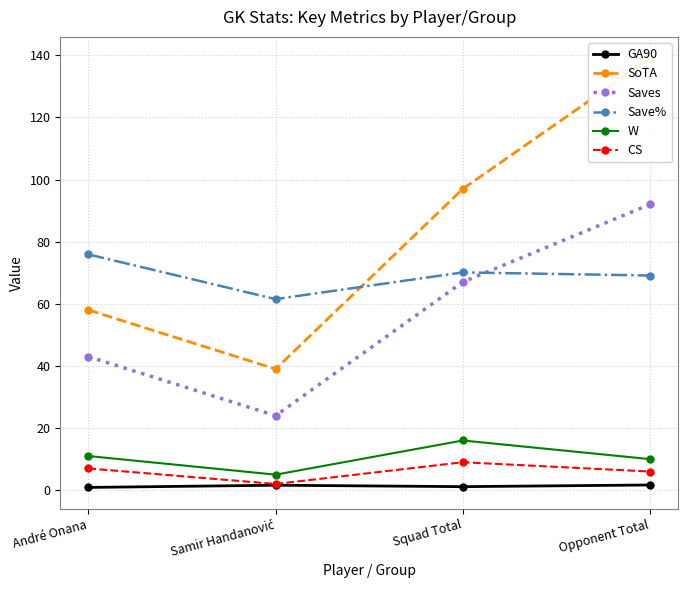

True or false: Saves and SoTA intersect in this chart.

False